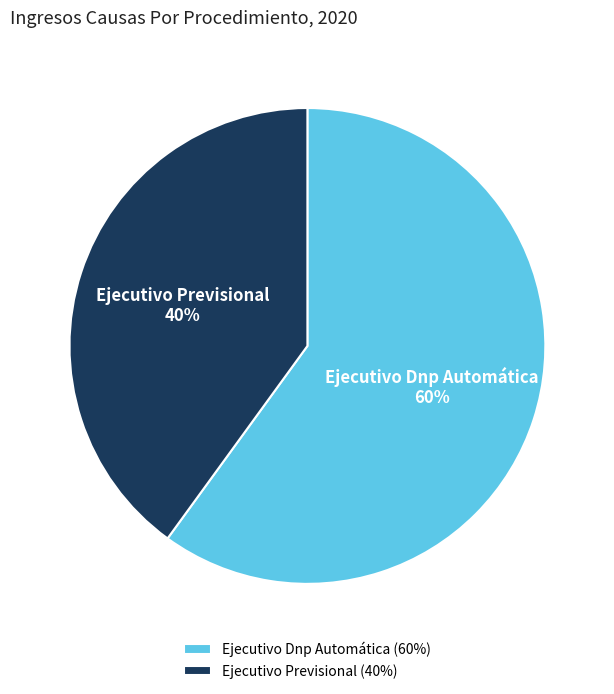

Approximately how many times larger is the value at Ejecutivo Previsional compared to Ejecutivo Dnp Automática?

0.7